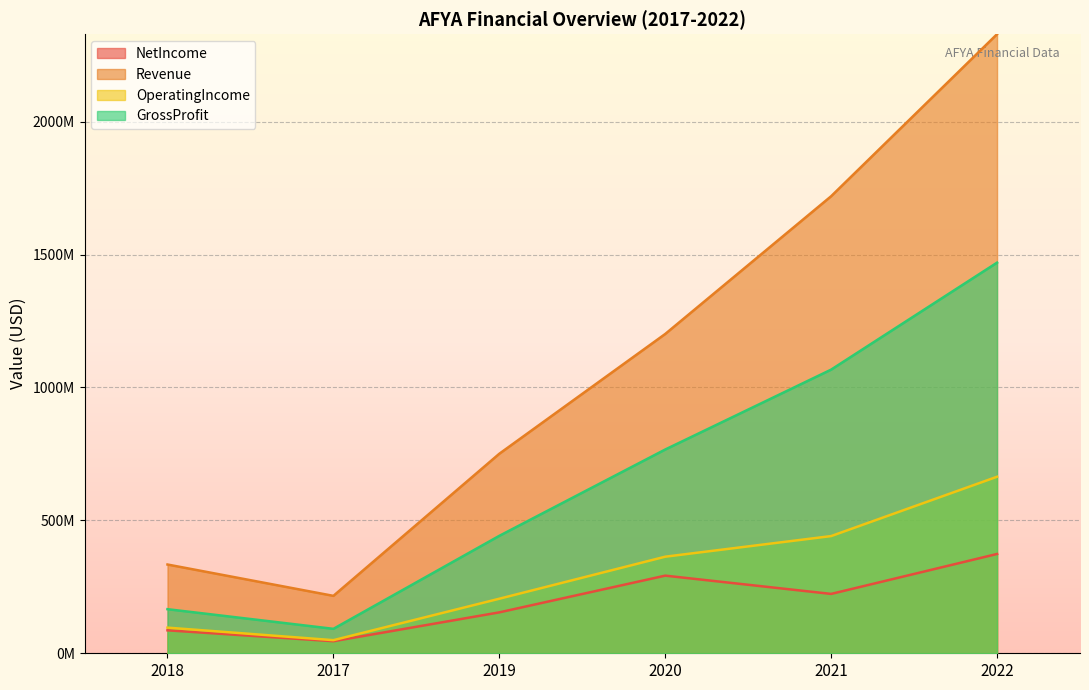

At which label does GrossProfit first exceed 766537000?

2021